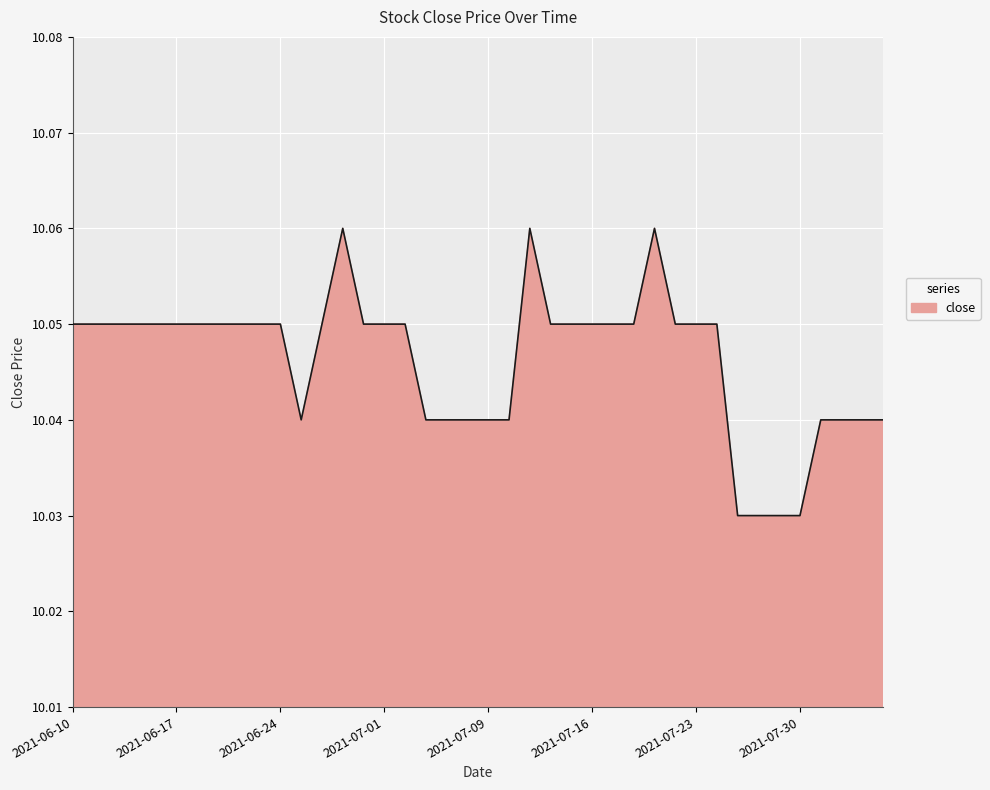

At which label is the value closest to 10?

2021-07-27